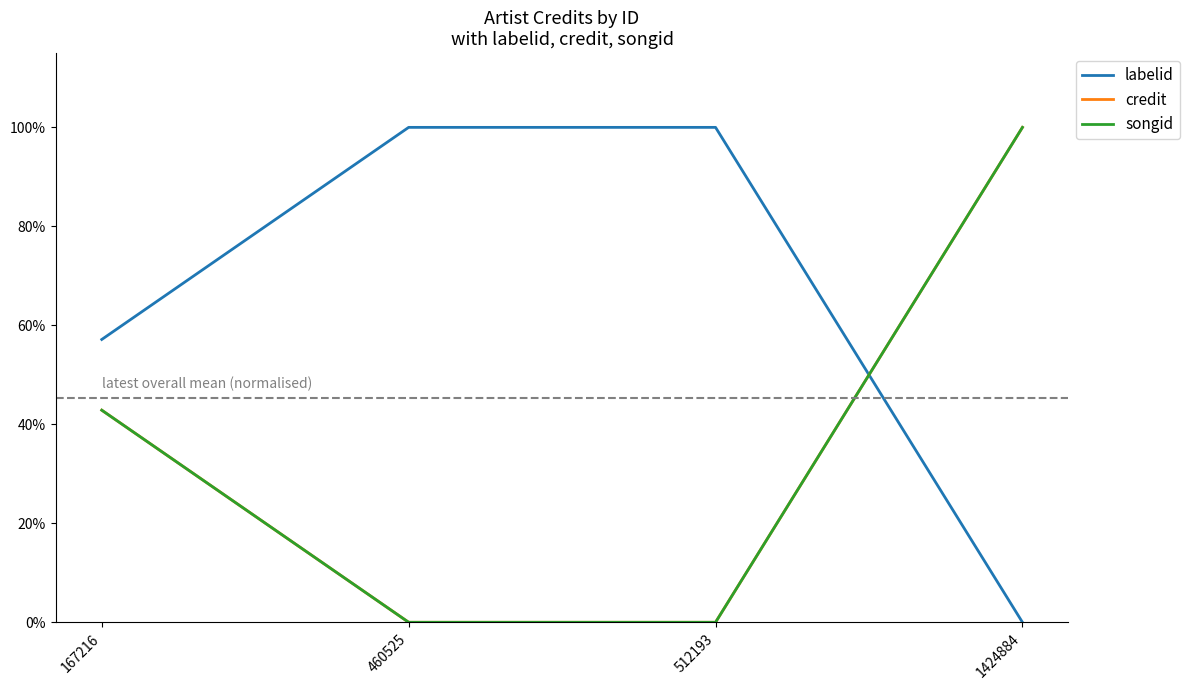

Does the chart have visible grid lines?

No